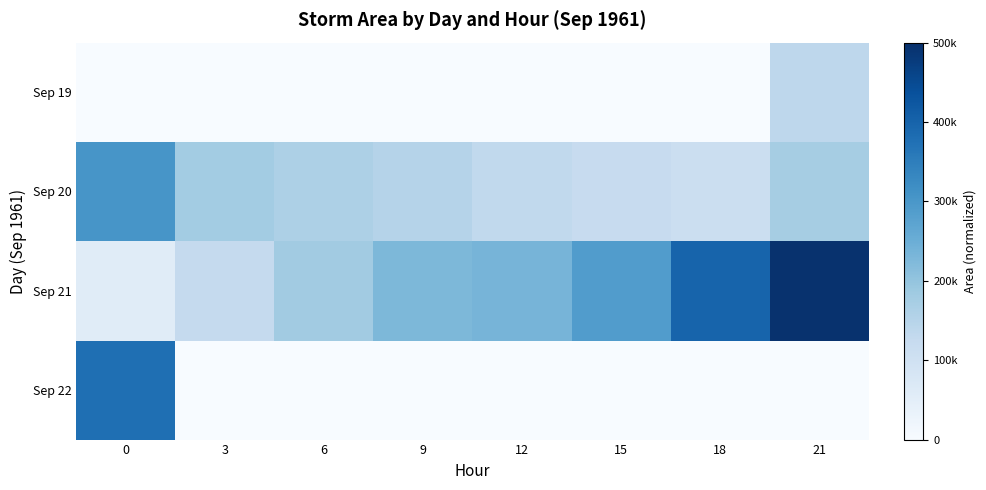

Rank the series at 18 from lowest to highest value.

Sep 22, Sep 19, Sep 20, Sep 21